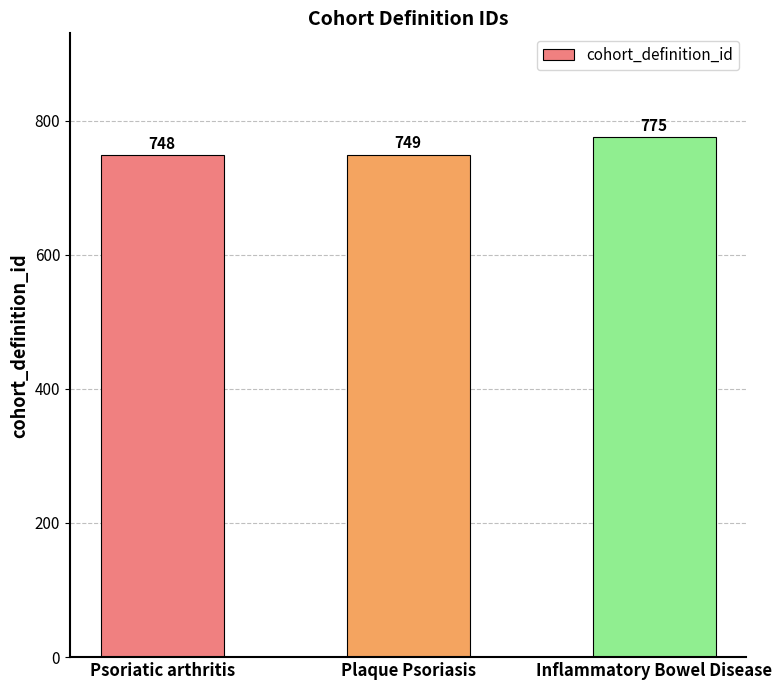

What is the change in value from Plaque Psoriasis to Inflammatory Bowel Disease?

+26